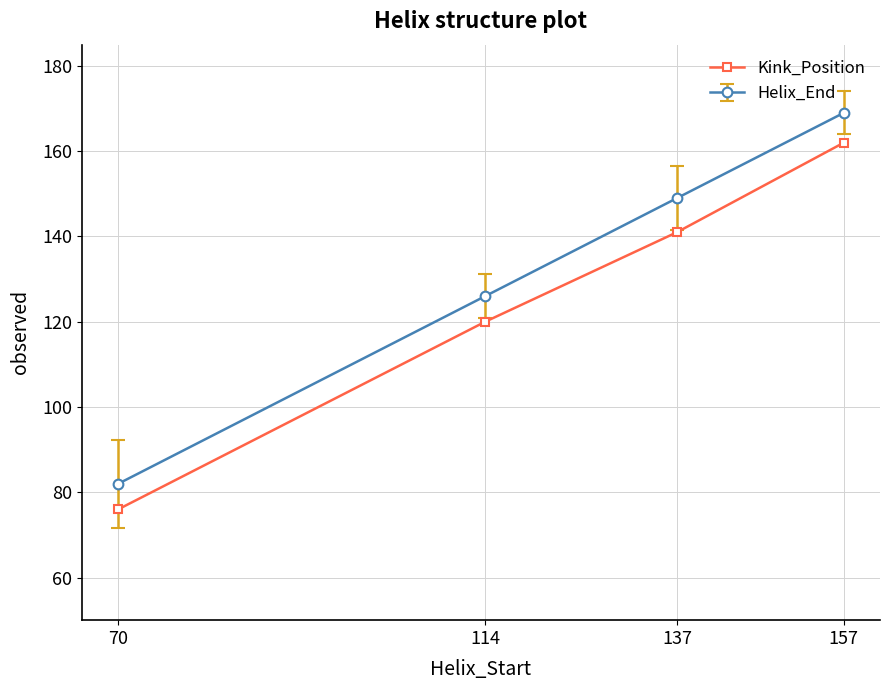

What is the average value of the Kink_Position series?

125